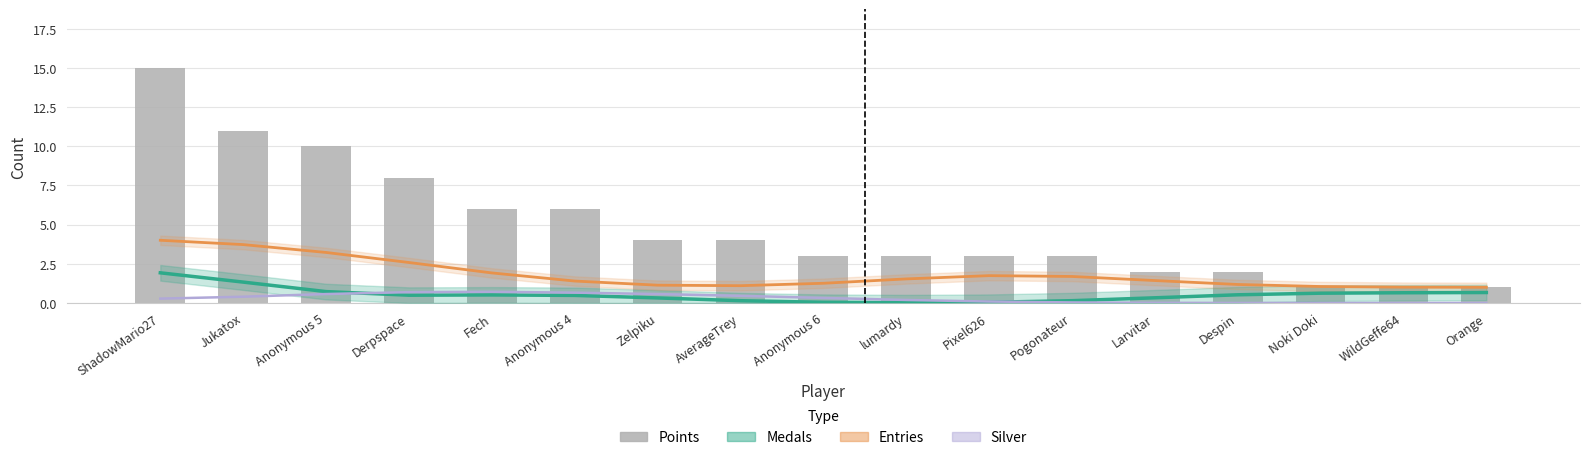

How many series are shown in this chart?

4